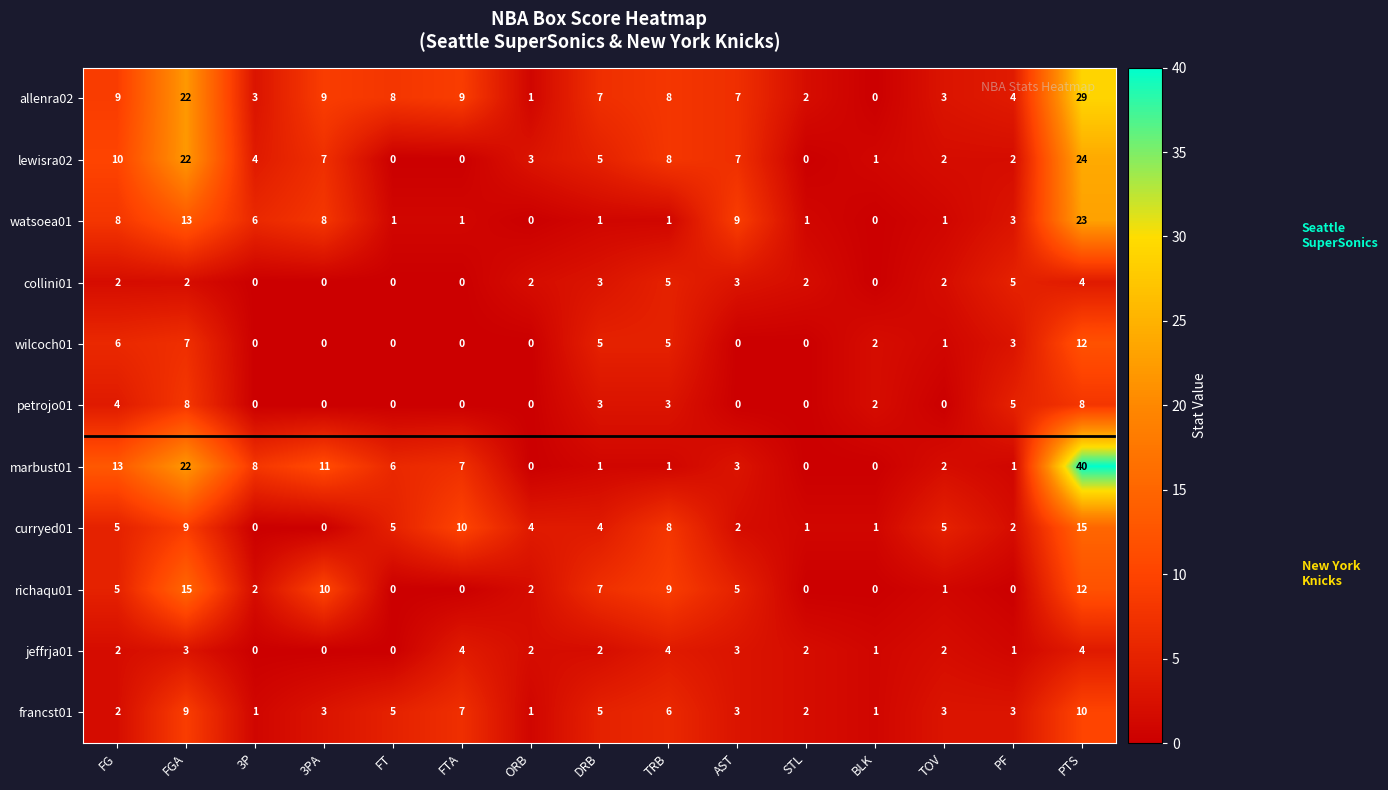

Which series has the widest spread of values?

marbust01